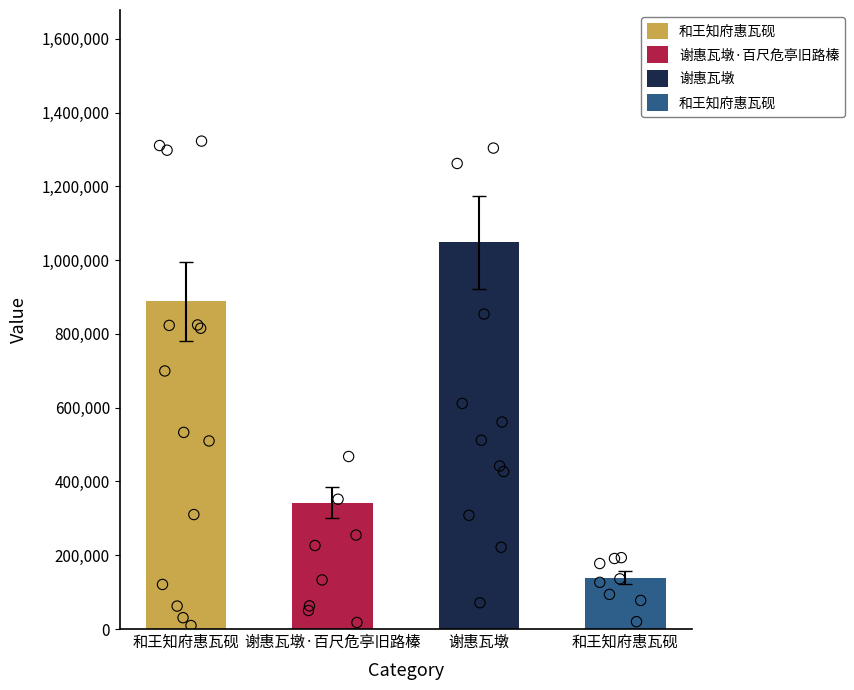

Which has a higher value, 和王知府惠瓦砚 or 谢惠瓦墩?

谢惠瓦墩